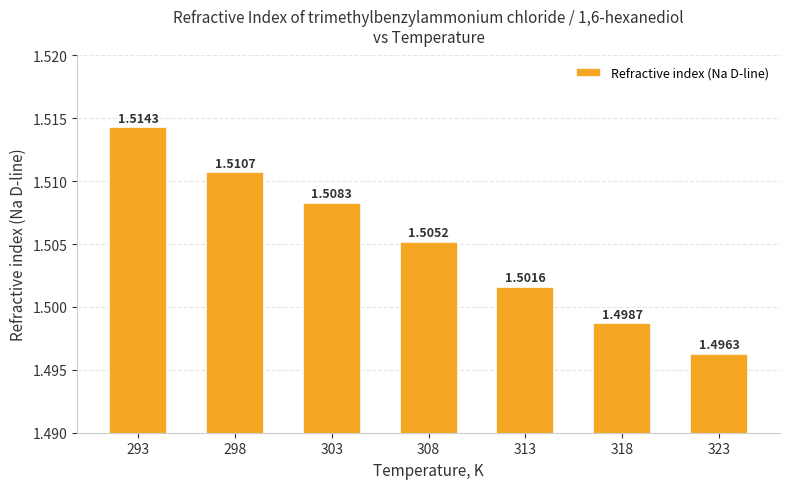

List the labels in order of value, smallest first.

323, 318, 313, 308, 303, 298, 293